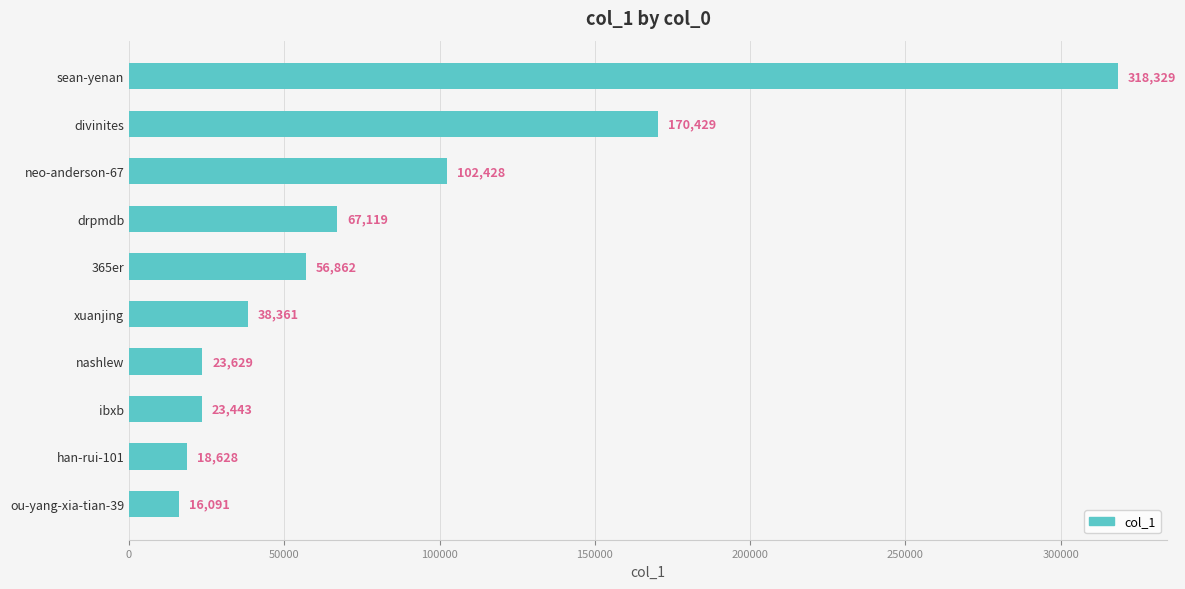

What is the smallest value displayed?

16091